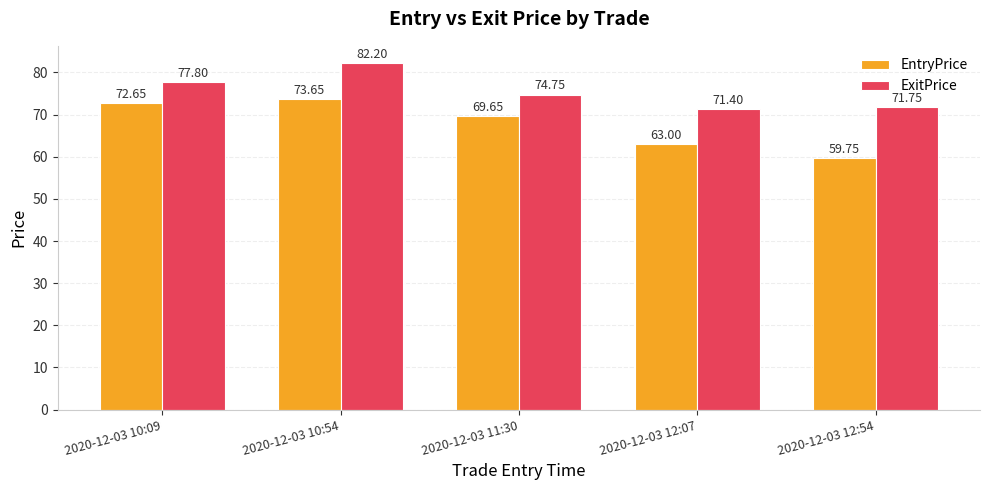

Does the chart contain any negative values?

No